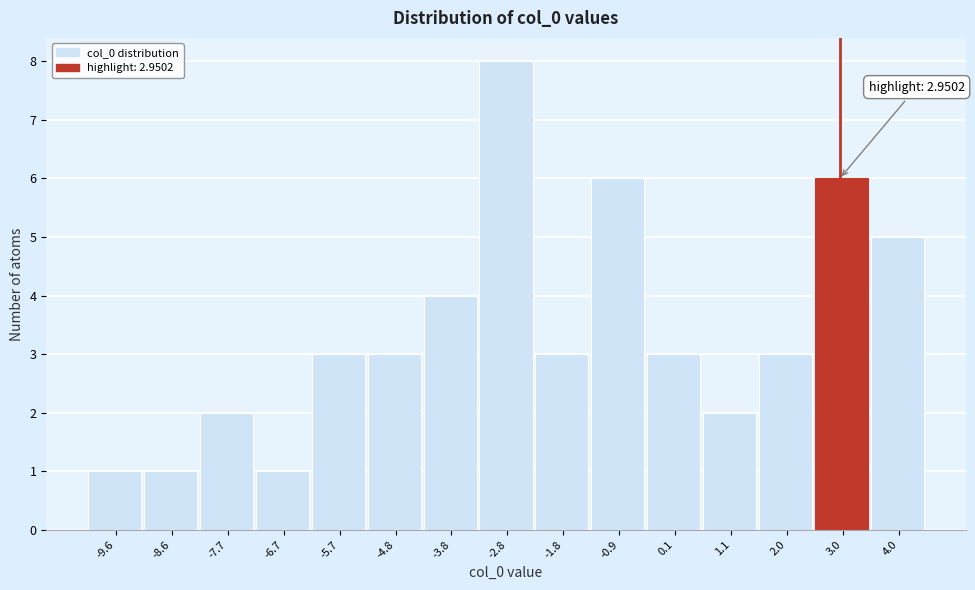

Over which range of the x-axis is the bar tallest?

-3.3 to -2.3